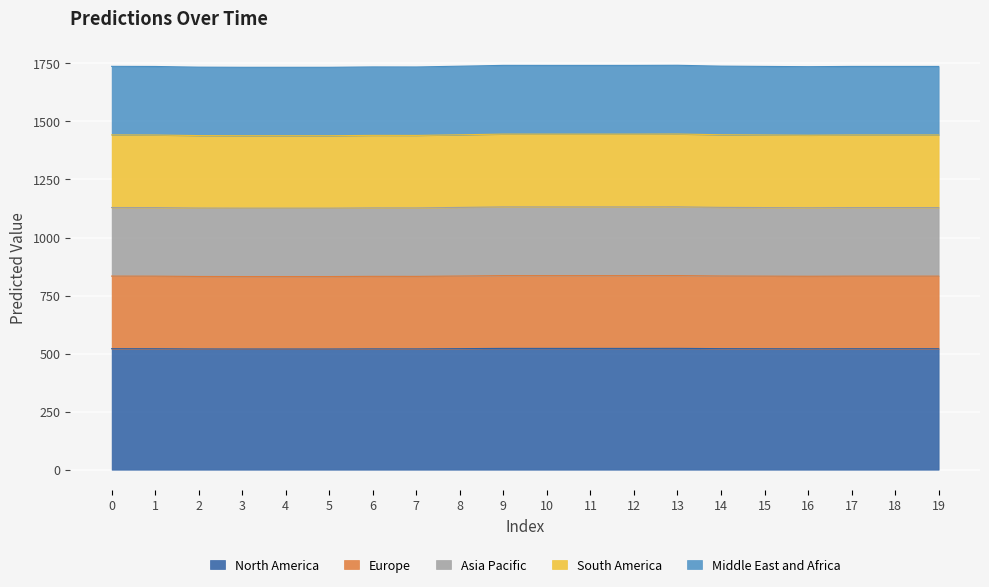

Does the chart display data point markers on the line(s)?

No